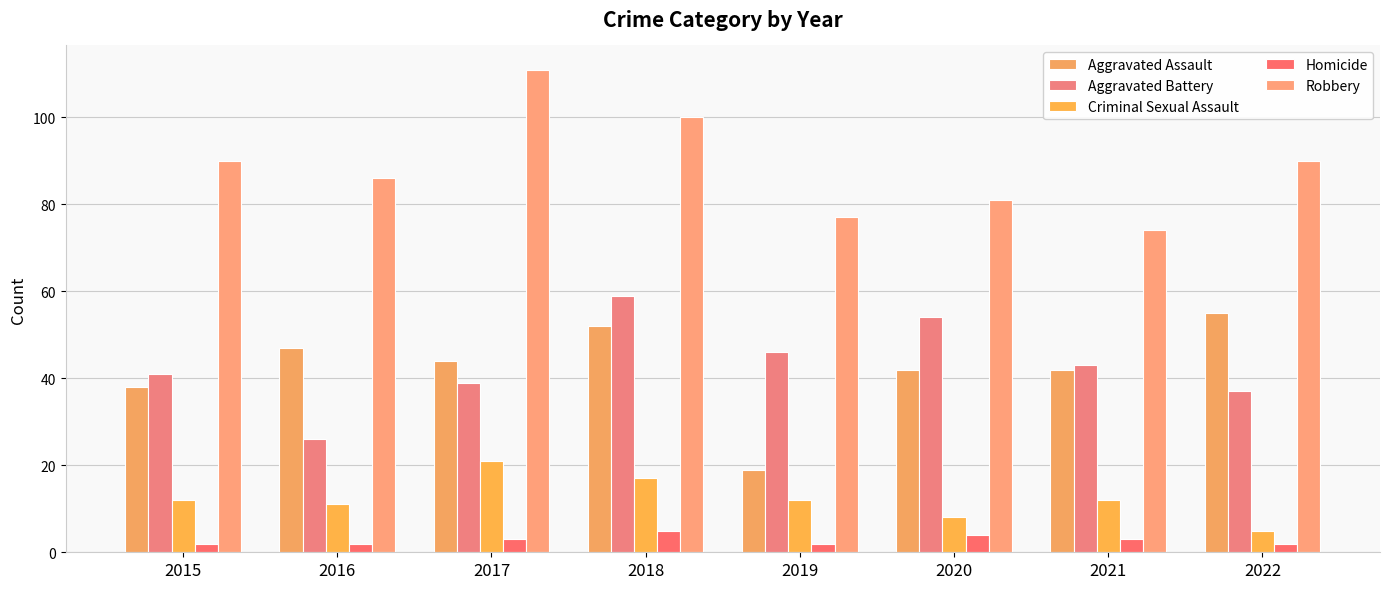

The value of Aggravated Assault at 2022 is 55. True or false?

True